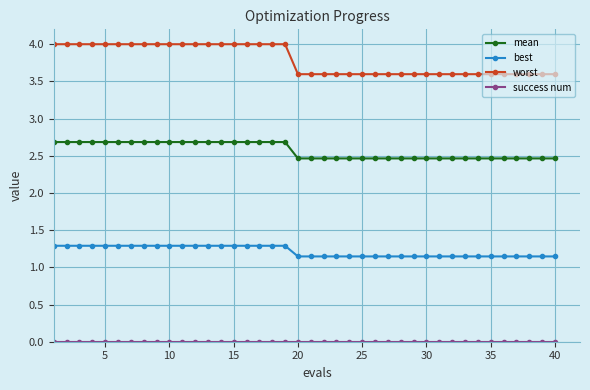

What is the maximum value for best?

1.3